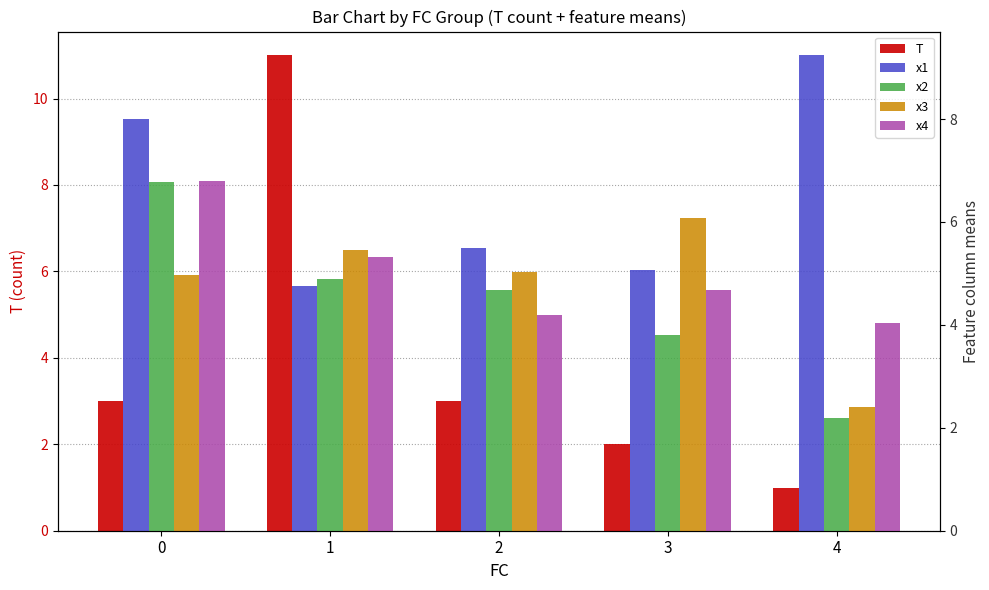

Which series has the largest total across all categories?

x1